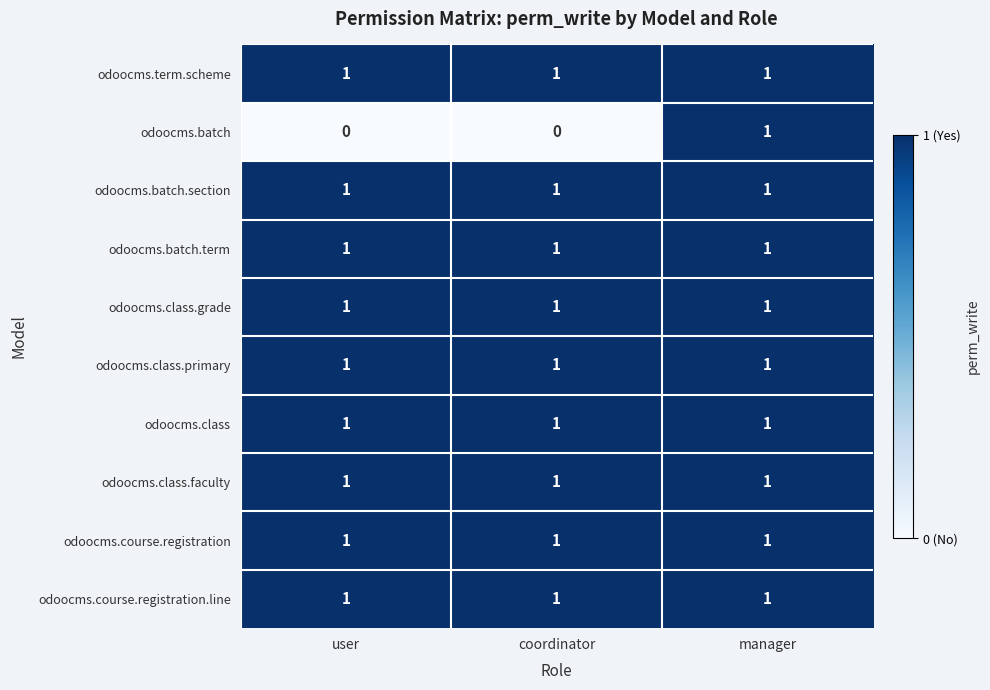

At how many categories does at least one series exceed 0?

3